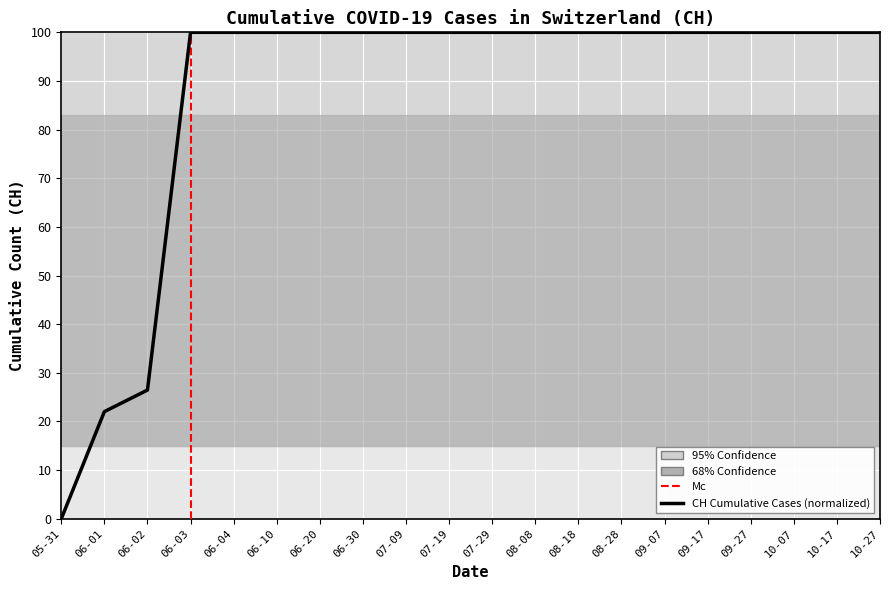

Rank the categories by value from lowest to highest.

05-31, 06-01, 06-02, 06-03, 06-04, 06-10, 06-20, 06-30, 07-09, 07-19, 07-29, 08-08, 08-18, 08-28, 09-07, 09-17, 09-27, 10-07, 10-17, 10-27